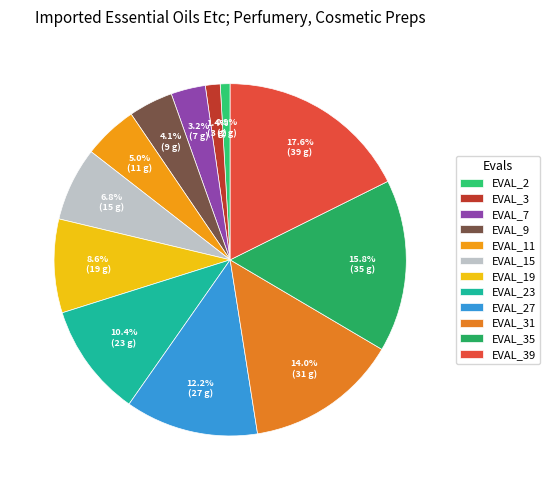

How many slices are in this pie chart?

12